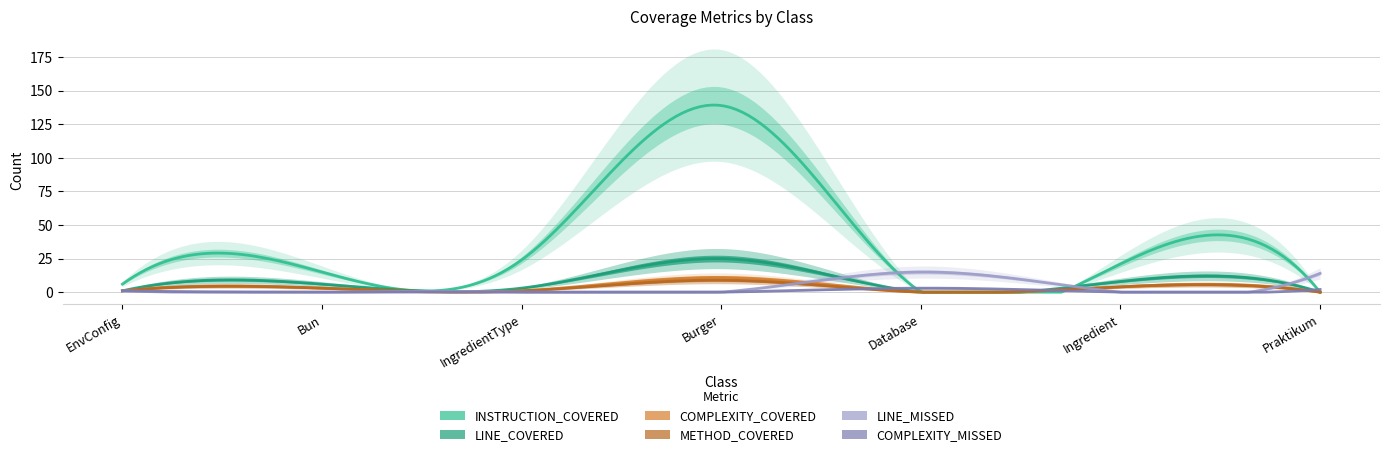

How many lines are shown in the chart?

6